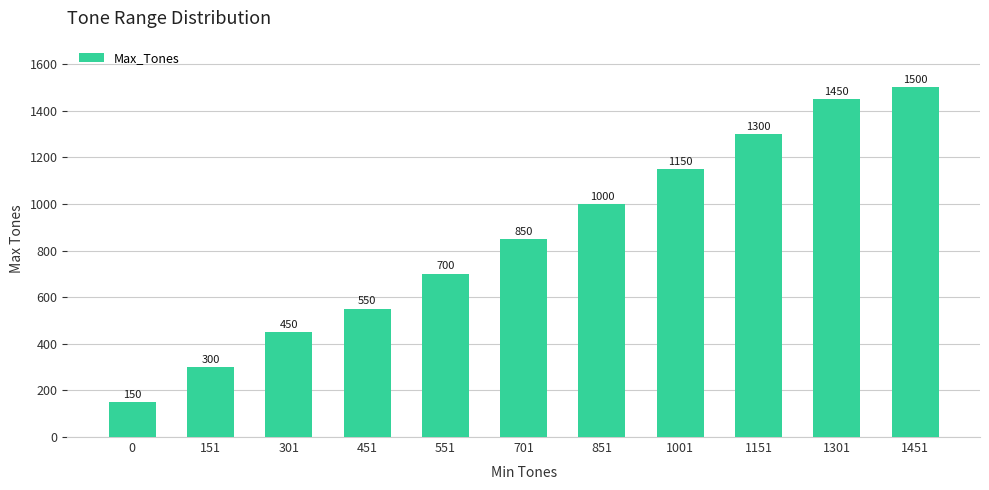

Which has a higher value, 701 or 851?

851